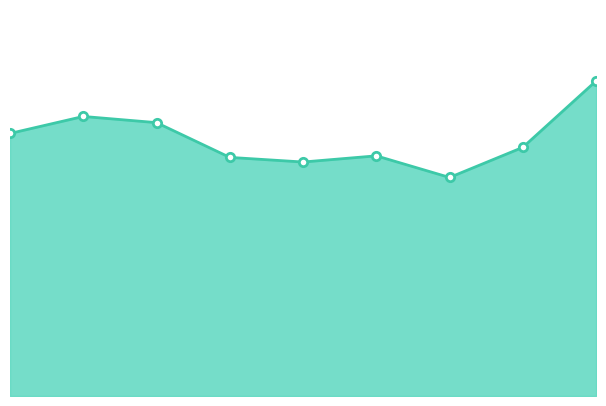

Where is the data nearest to the value 345?

2015